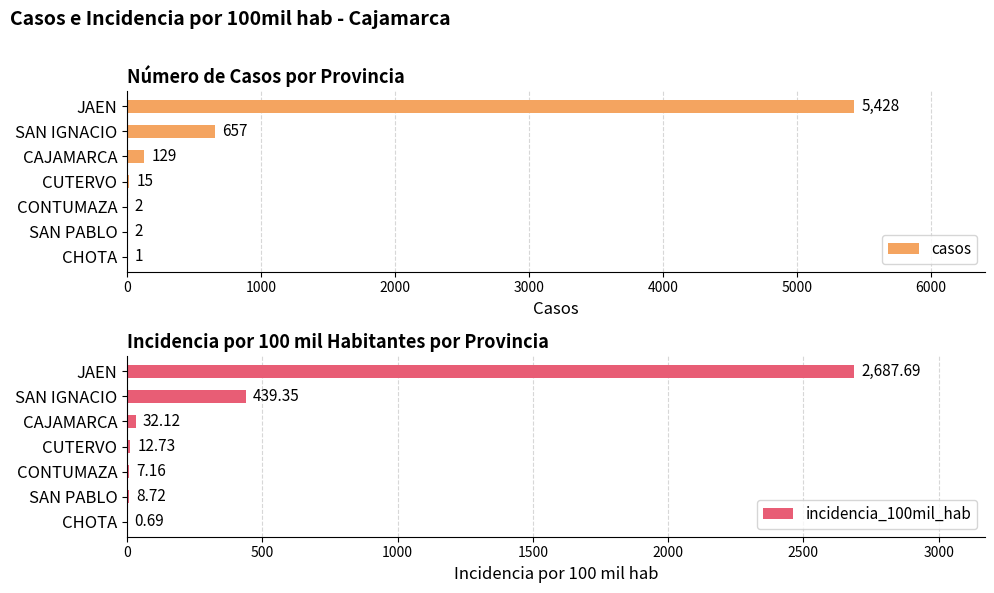

What is the highest value of the incidencia_100mil_hab series?

2687.7